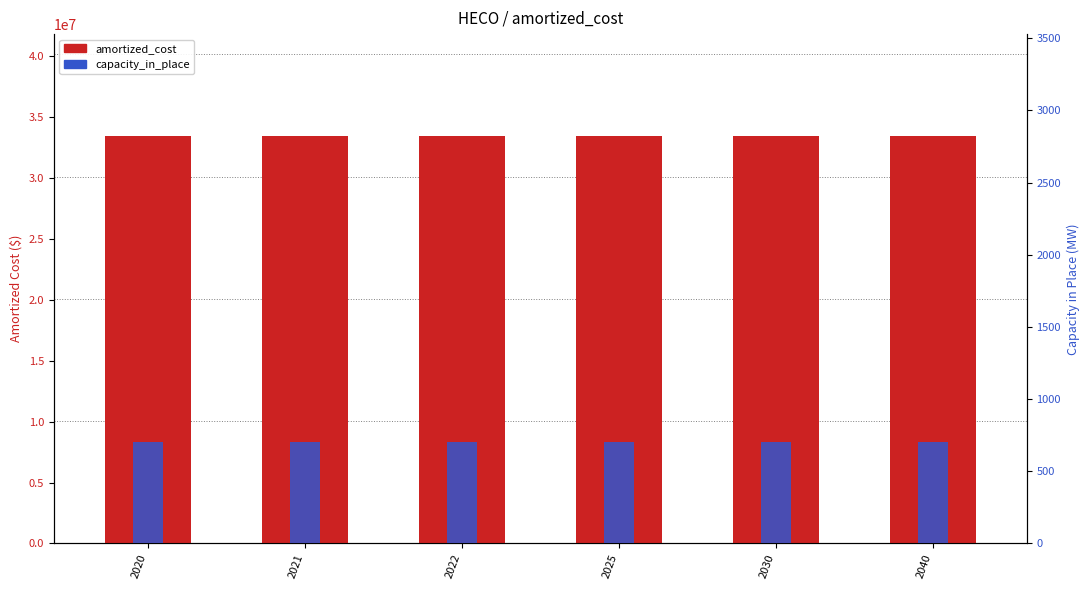

What is the value of the capacity_in_place bar at the 1st from the left?

705.5